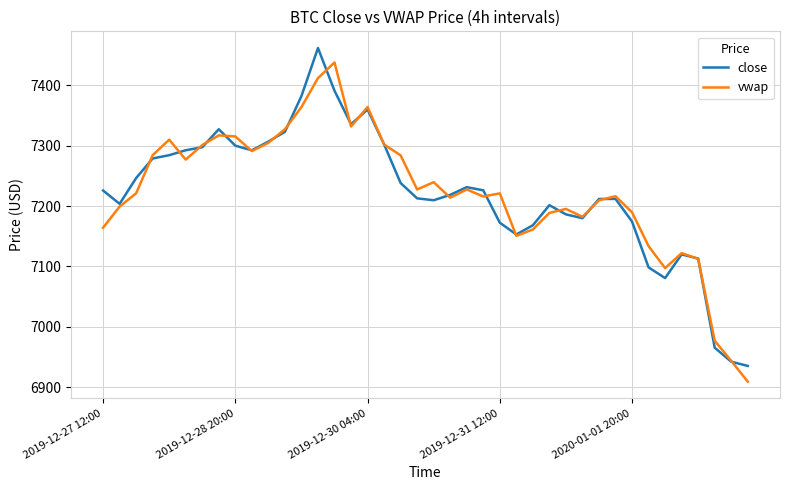

What is the minimum value shown in the chart?

6909.3